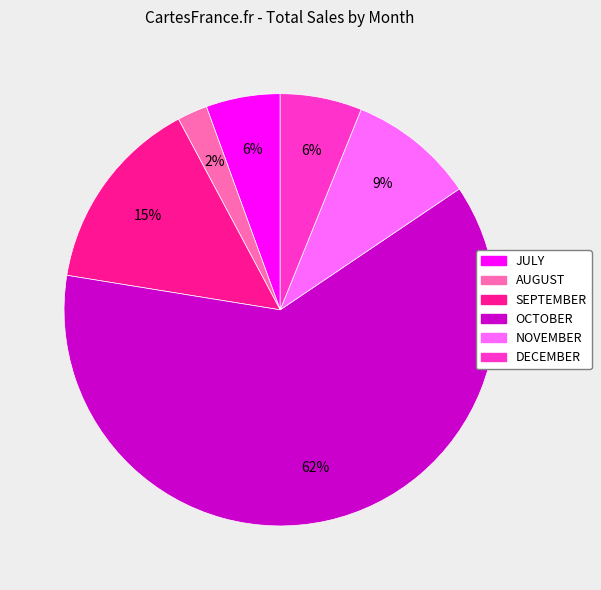

Between OCTOBER and DECEMBER, which is larger?

OCTOBER